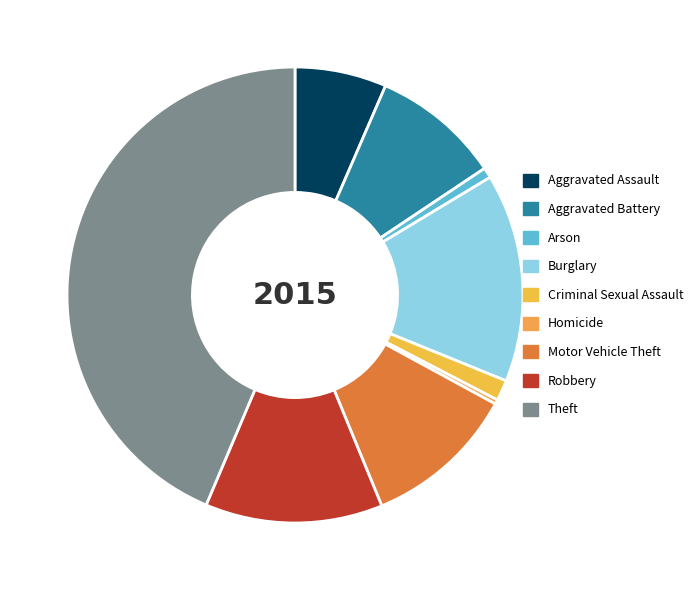

Is there any slice that represents more than half of the pie?

No